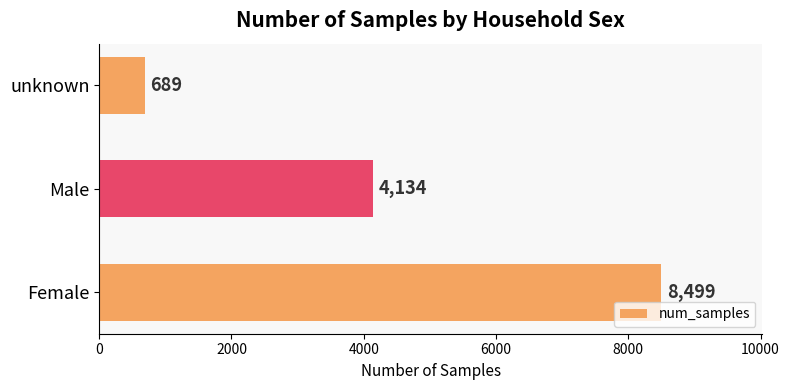

Count the values in the range 689 to 8499.

3